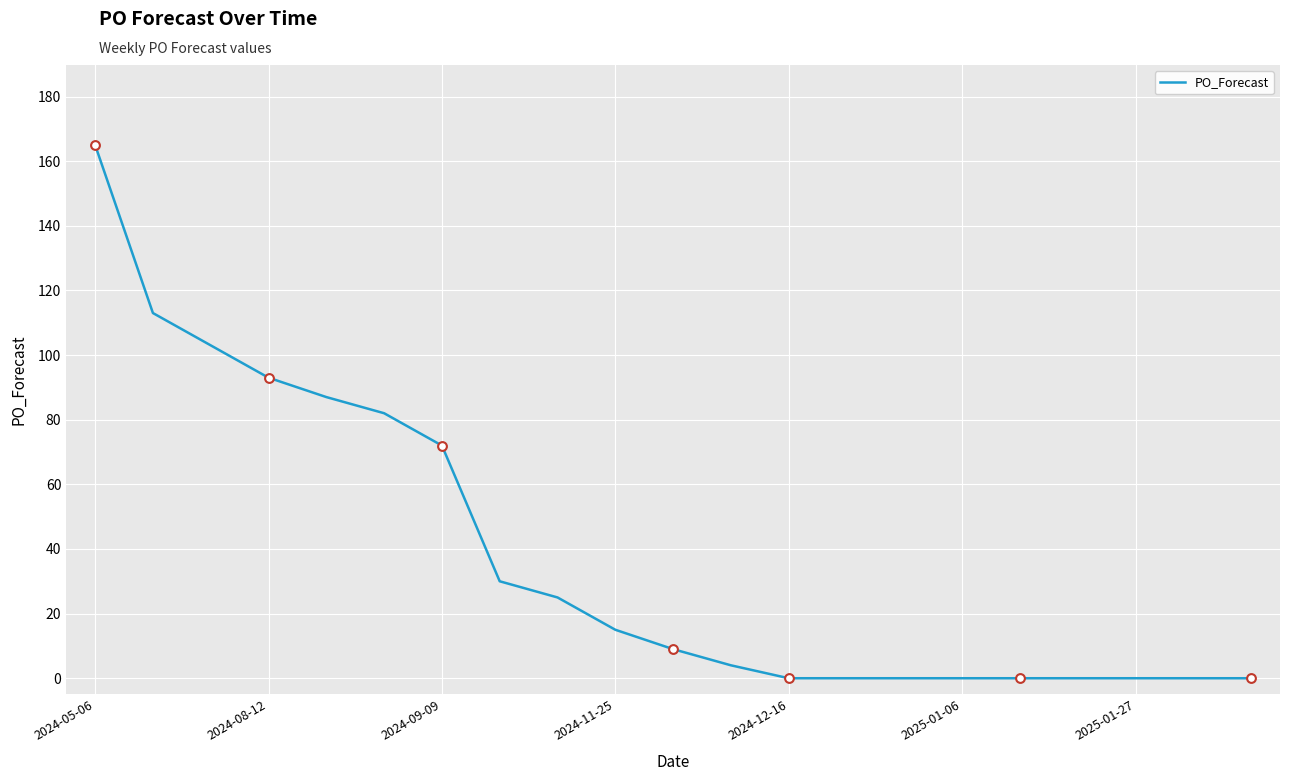

What is the difference between the maximum and minimum values?

165